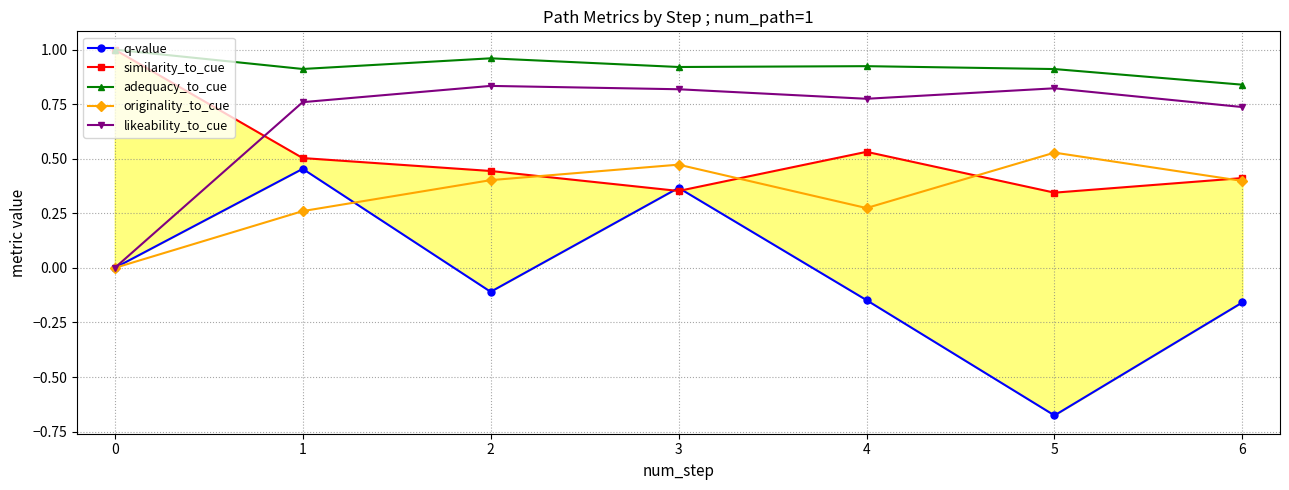

How many interior local valleys does the likeability_to_cue series have?

1